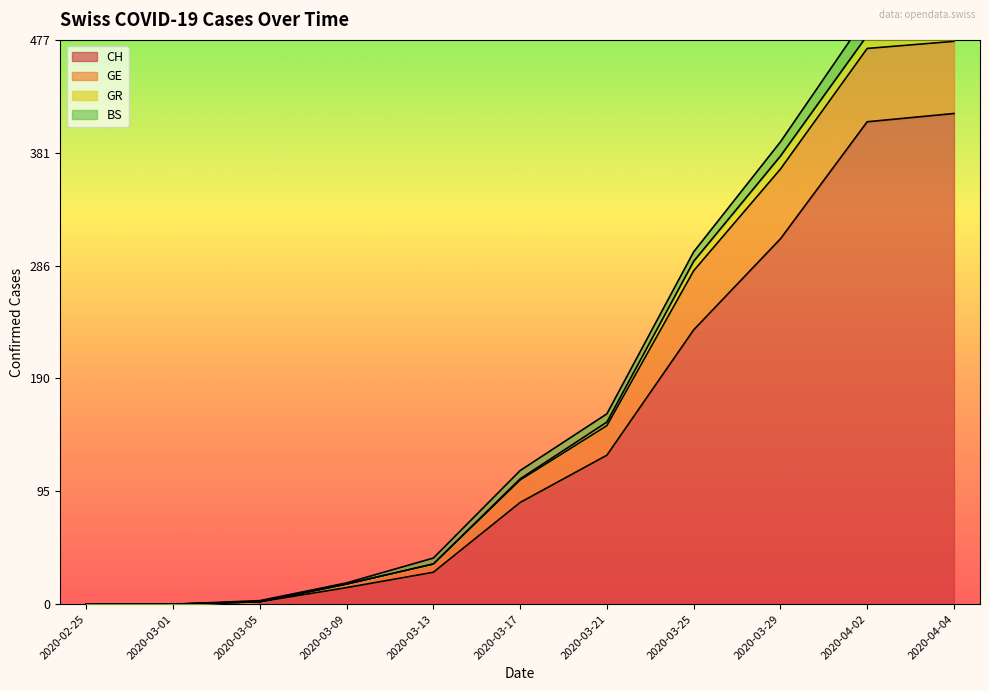

What is the sum of all GE values?

1949